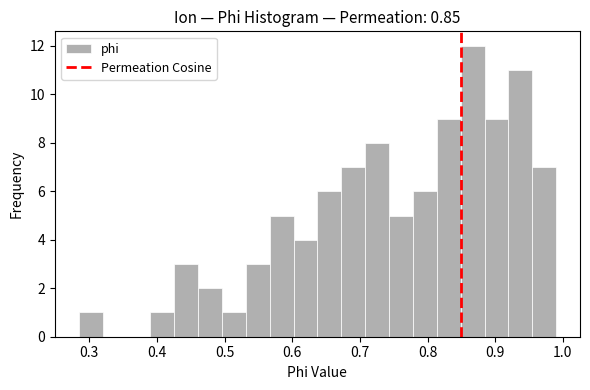

Read against the x-axis, roughly where is the centre of the tallest bar?

0.87